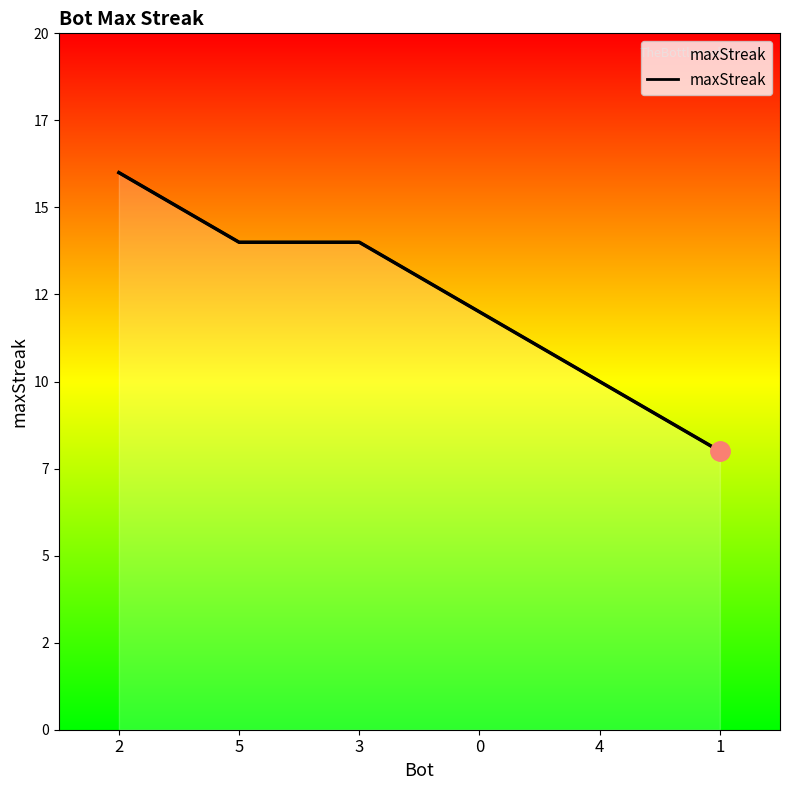

At which category does the chart reach its minimum across all series?

1